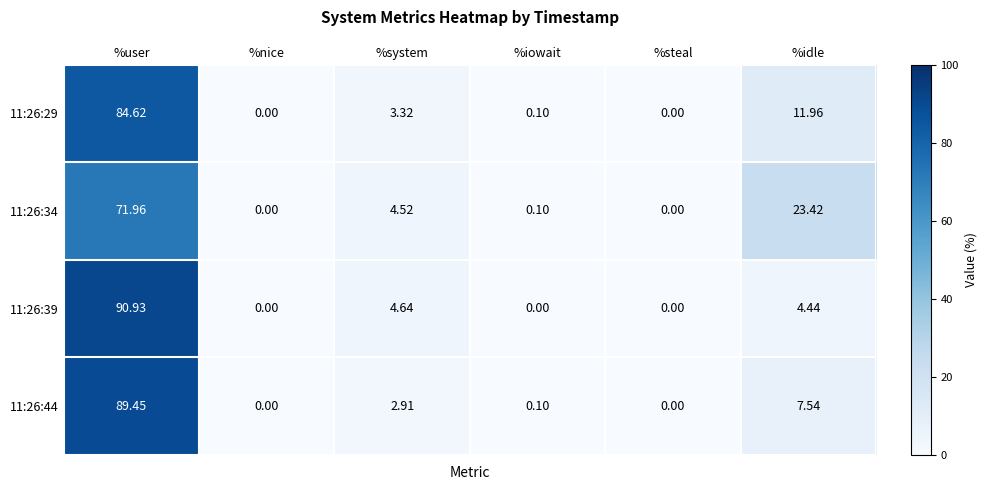

Which category has the highest value across all series?

%user